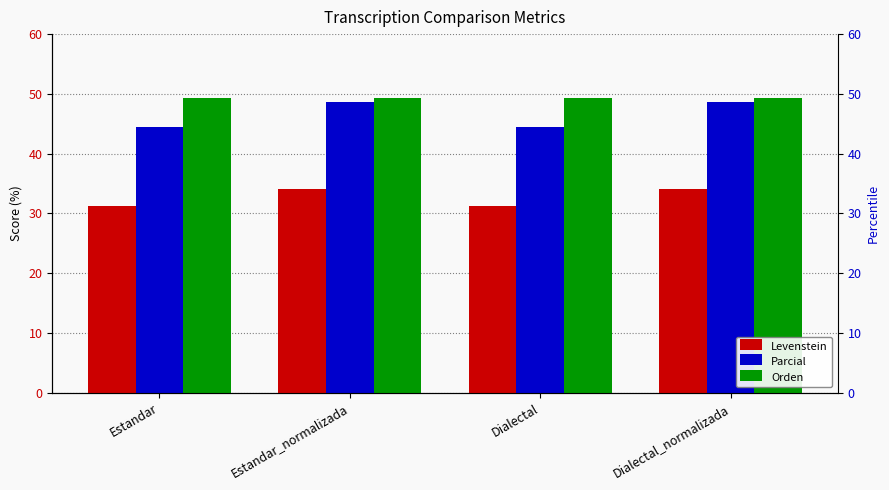

Between Estandar and Dialectal_normalizada, which series saw the biggest shift?

Parcial